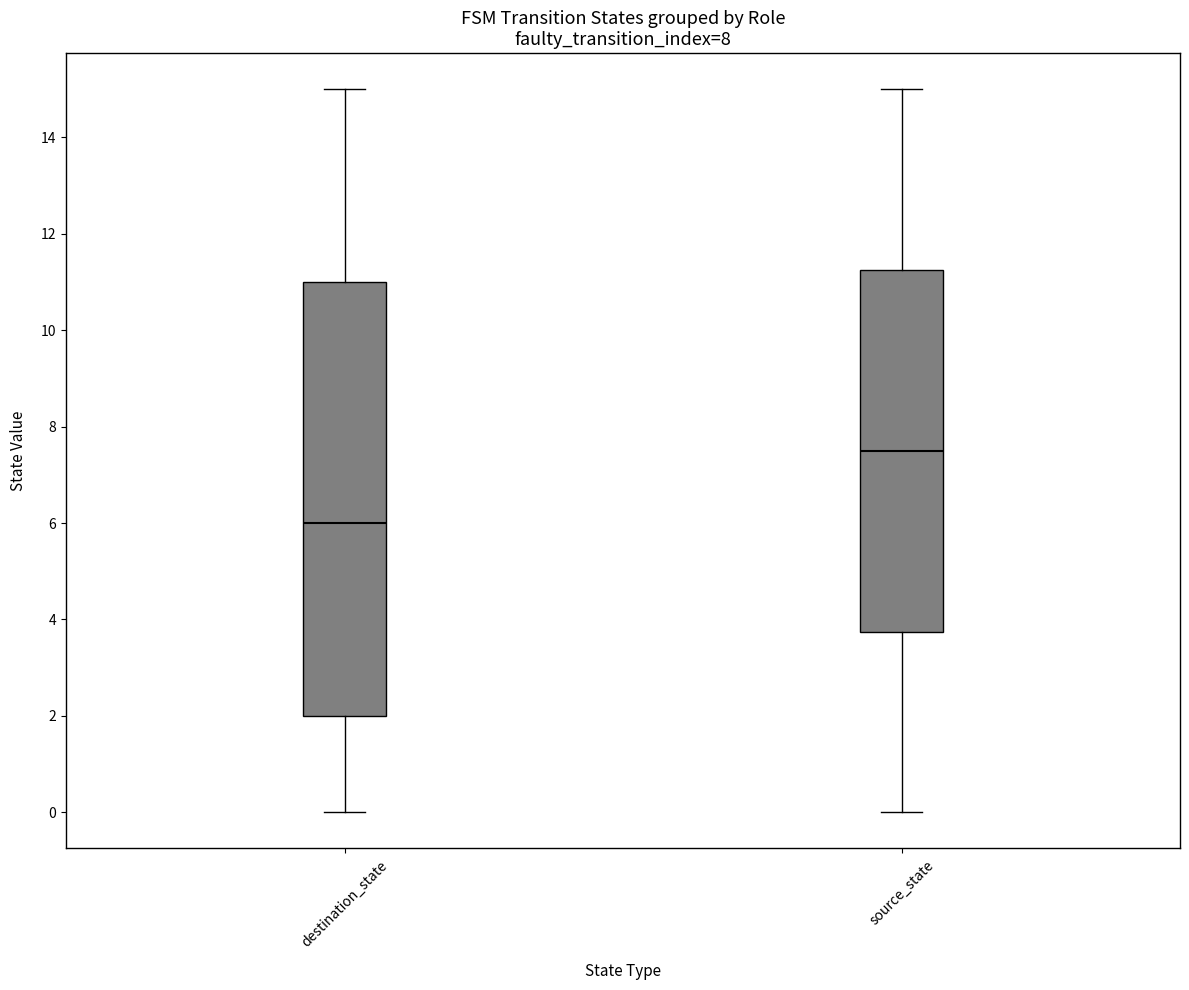

Comparing the boxes themselves (not the whiskers), which one is the tallest?

destination_state